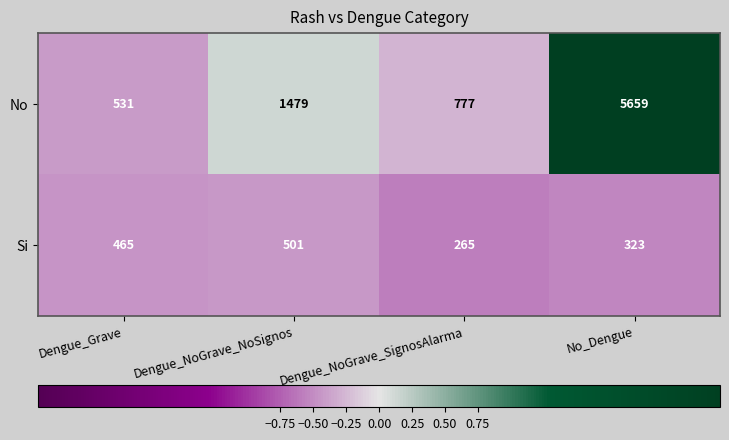

Which series changed the most between Dengue_NoGrave_SignosAlarma and No_Dengue?

No